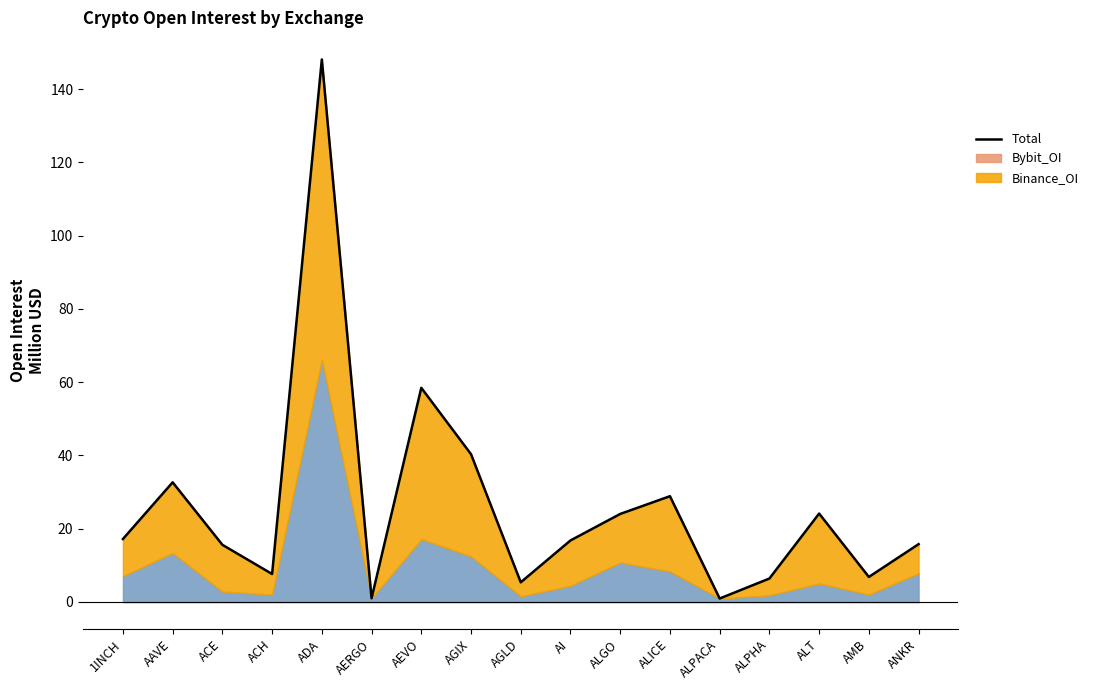

At which category does the data reach its first local peak?

AAVE